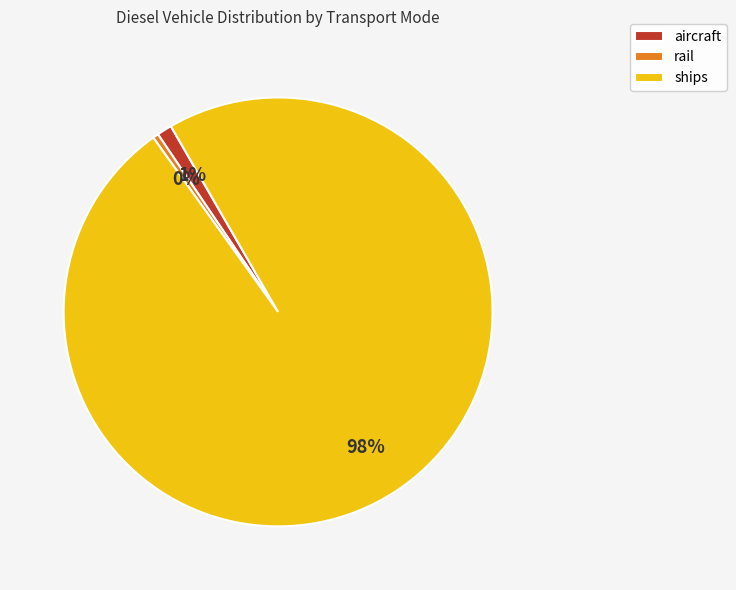

Combined, do rail and ships account for over 50%?

Yes